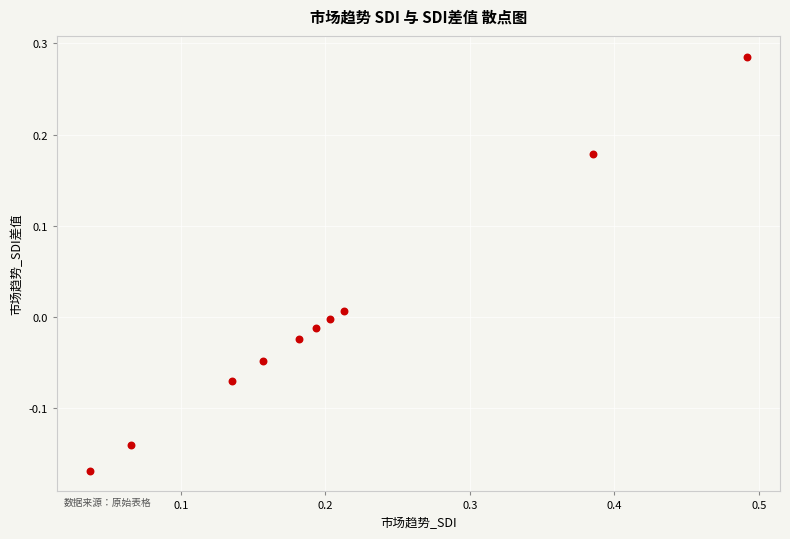

What is the range of X values (max minus min)?

0.5